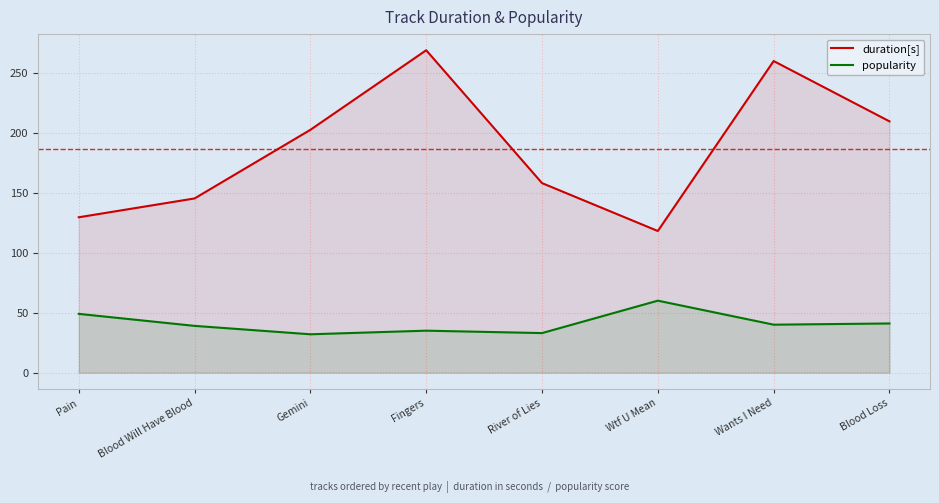

Which series changed the most between Pain and Blood Loss?

duration[s]